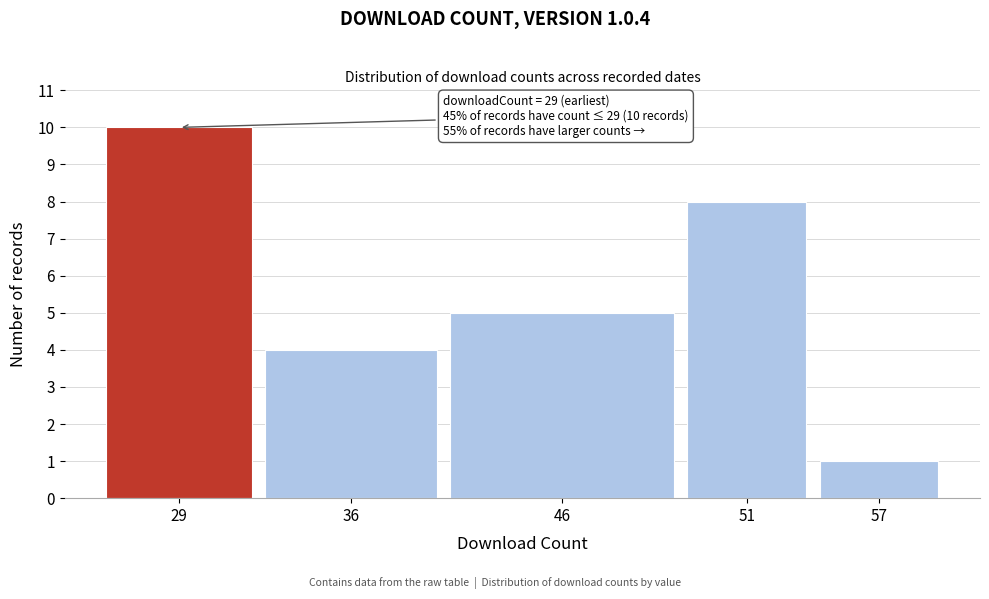

Reading left to right, transcribe all the data shown in this chart.

10	4	5	8	1